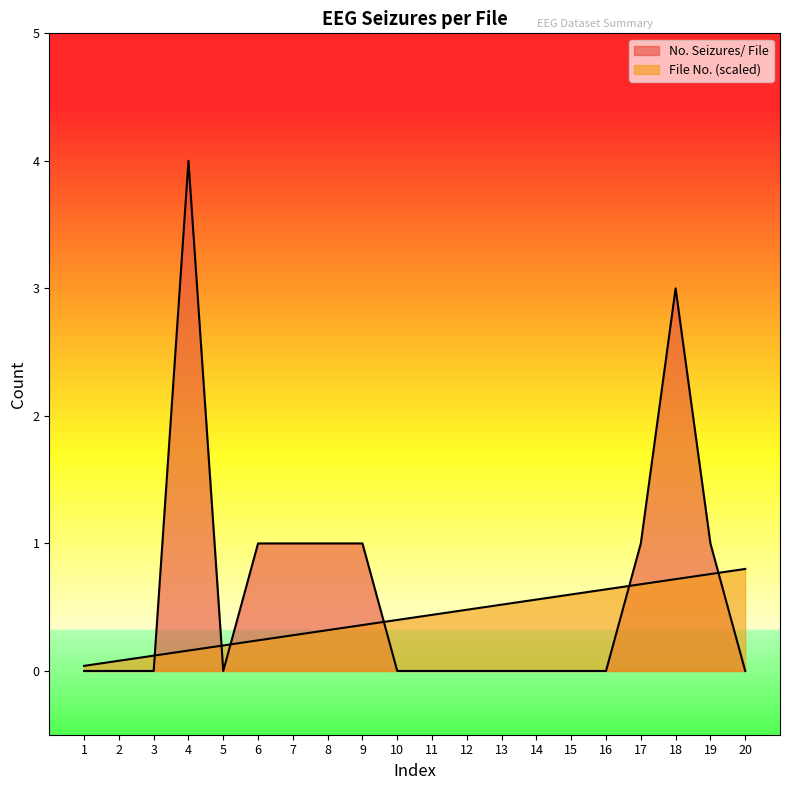

Which category has the highest value across all series?

4